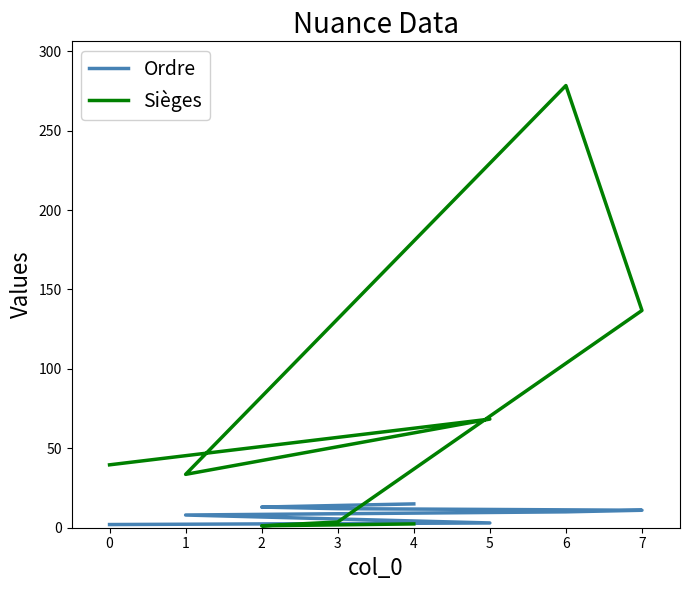

What is the minimum value shown in the chart?

1.2